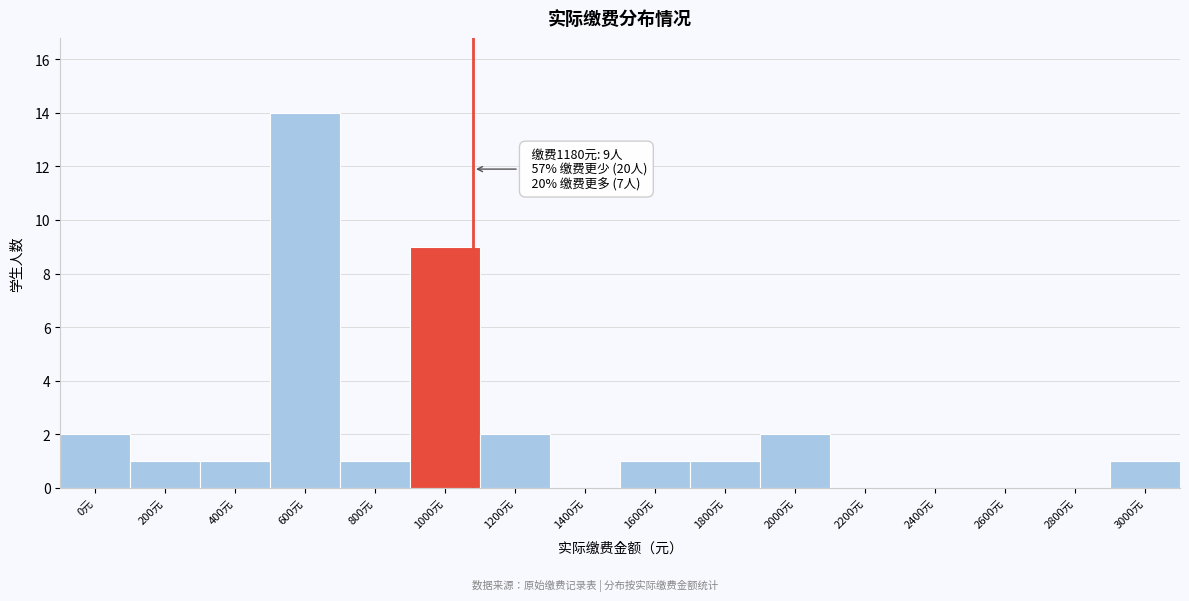

Reading left to right, list all the values displayed in this chart.

0元=2	200元=1	400元=1	600元=14	800元=1	1000元=9	1200元=2	1400元=0	1600元=1	1800元=1	2000元=2	2200元=0	2400元=0	2600元=0	2800元=0	3000元=1